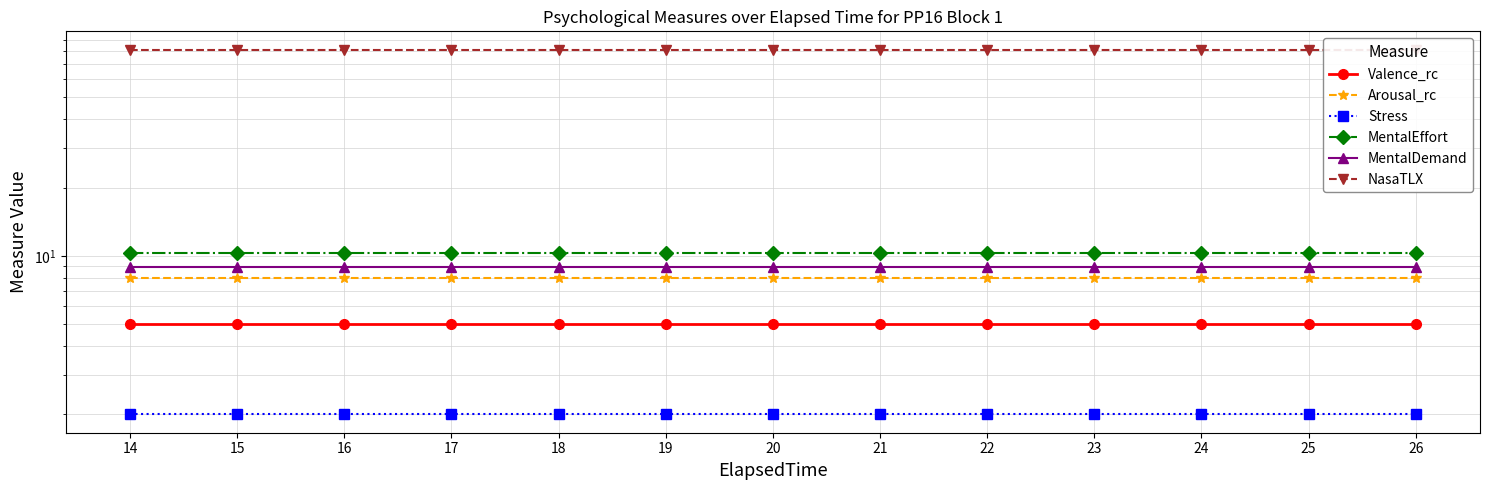

How many categories are shown in the chart?

13